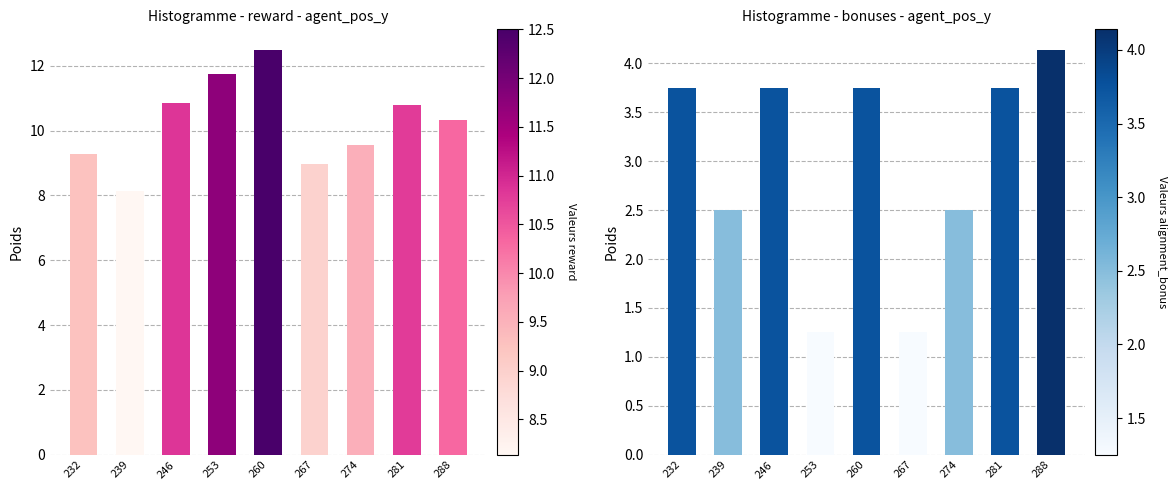

What is the lowest value of the reward series?

8.1